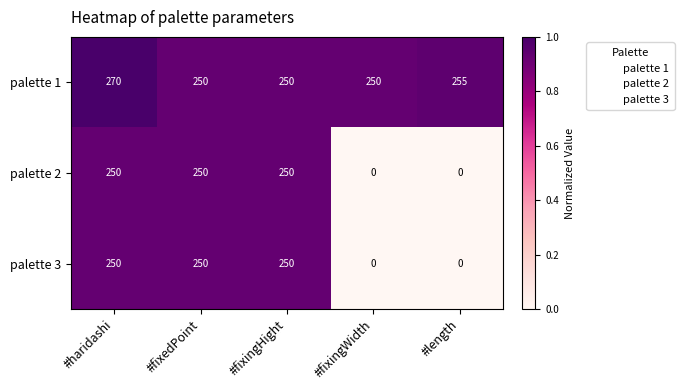

The palette 2 series shows 117 at #length. True or false?

False